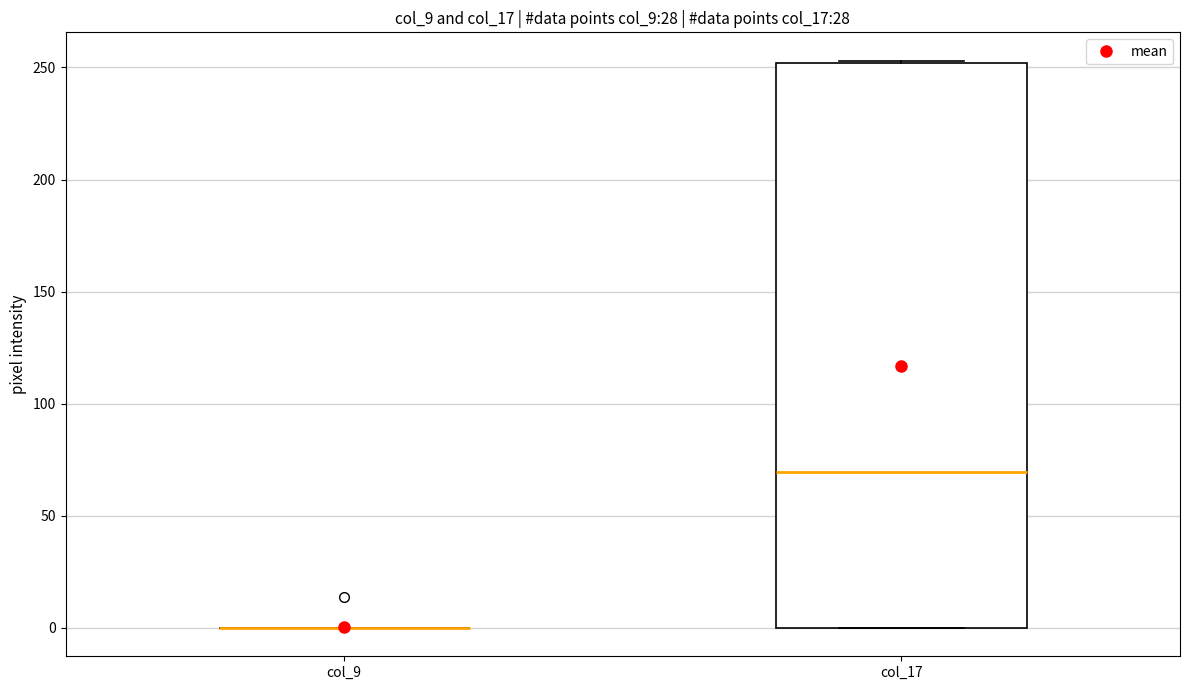

Reading left to right, transcribe this box plot: for each box, give where its median line is, the range the box spans, and where its two whiskers end, as read against the y-axis. The values are not printed on the chart, so give them approximately, as read against the axis.

col_9: box collapsed to a line at 0, whiskers 0 to 0
col_17: median 70, box 0 to 250, whiskers 0 to 255